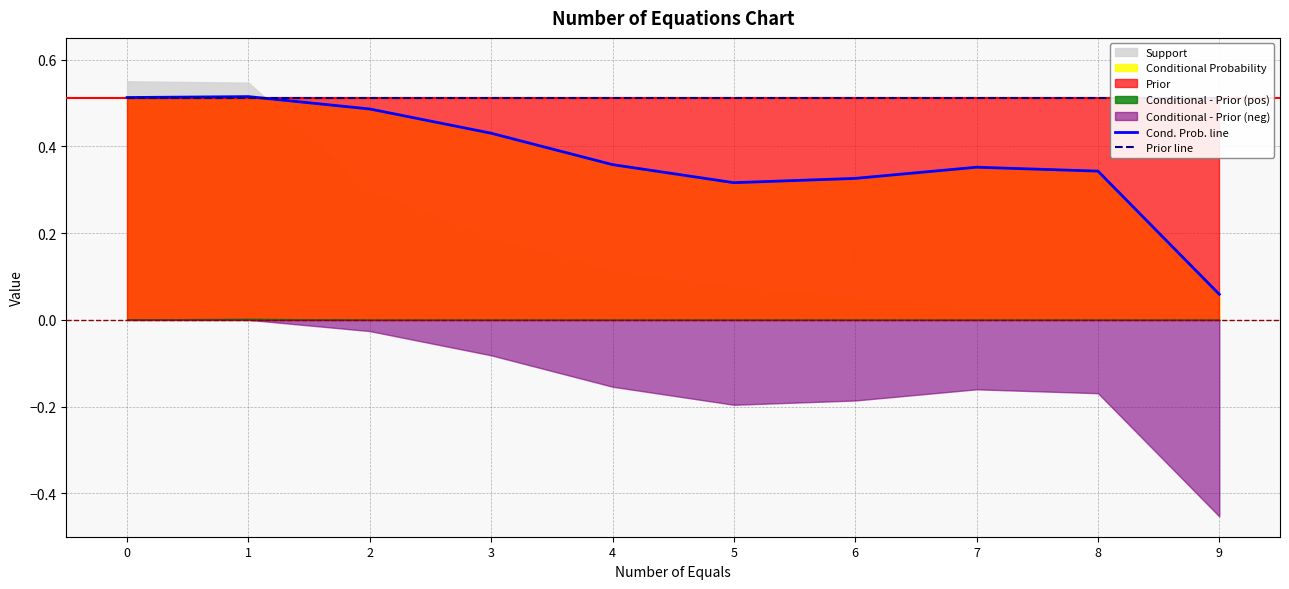

What is the sum of all Prior line values?

5.1